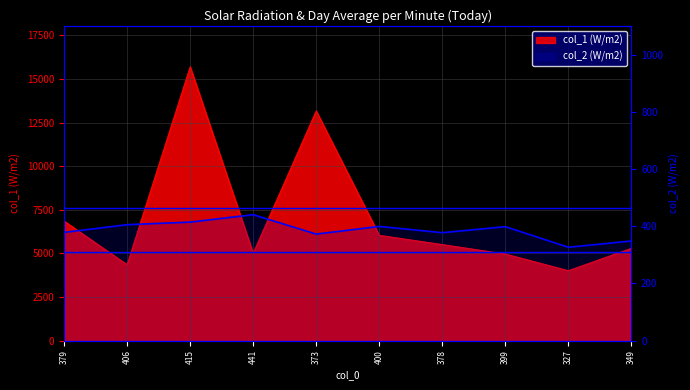

How many values in the col_2 series exceed 399?

4